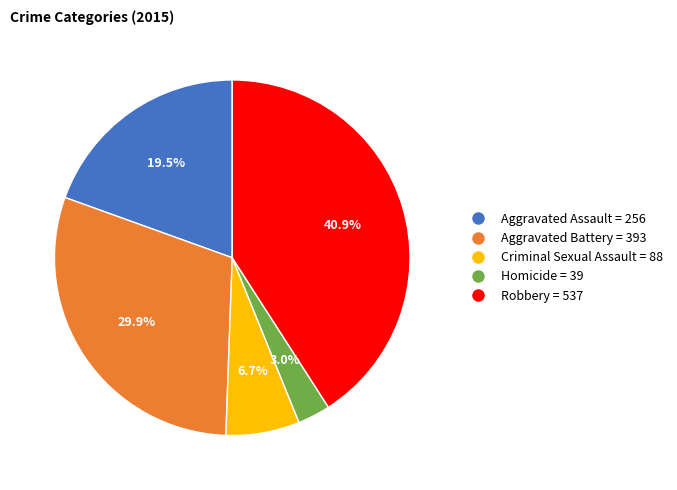

Between Aggravated Battery = 393 and Criminal Sexual Assault = 88, which is larger?

Aggravated Battery = 393